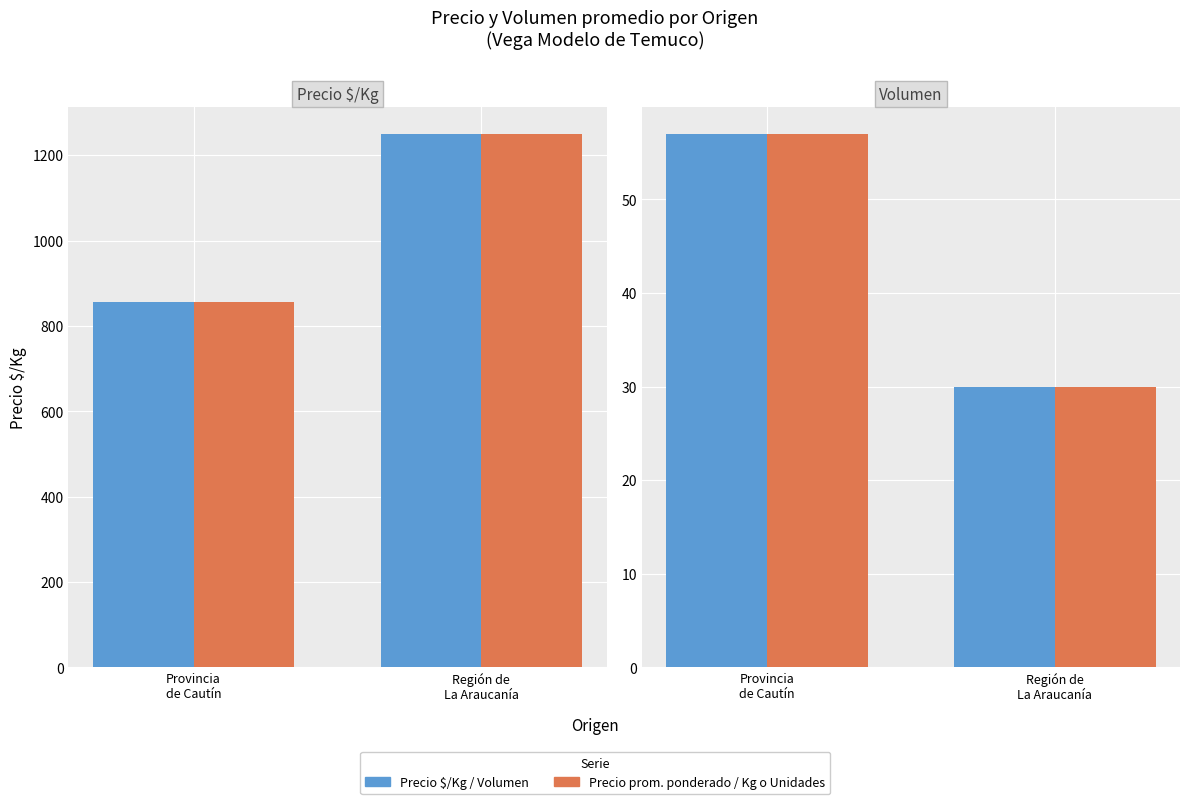

Rank the categories by Precio $/Kg value from lowest to highest.

Provincia
de Cautín, Región de
La Araucanía